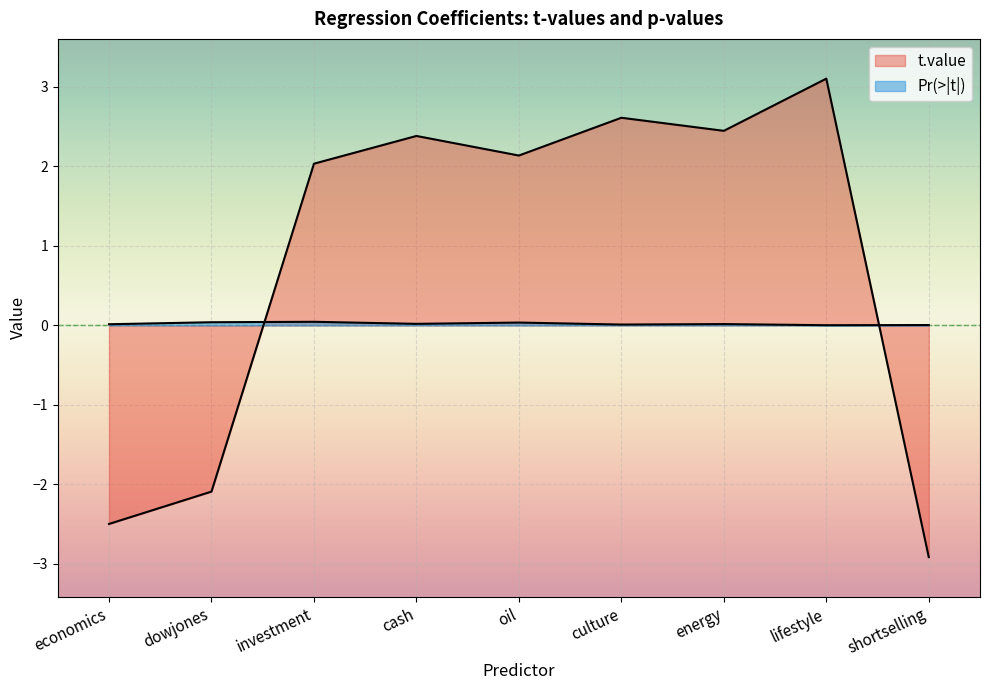

Between economics and energy, which series saw the biggest shift?

t.value